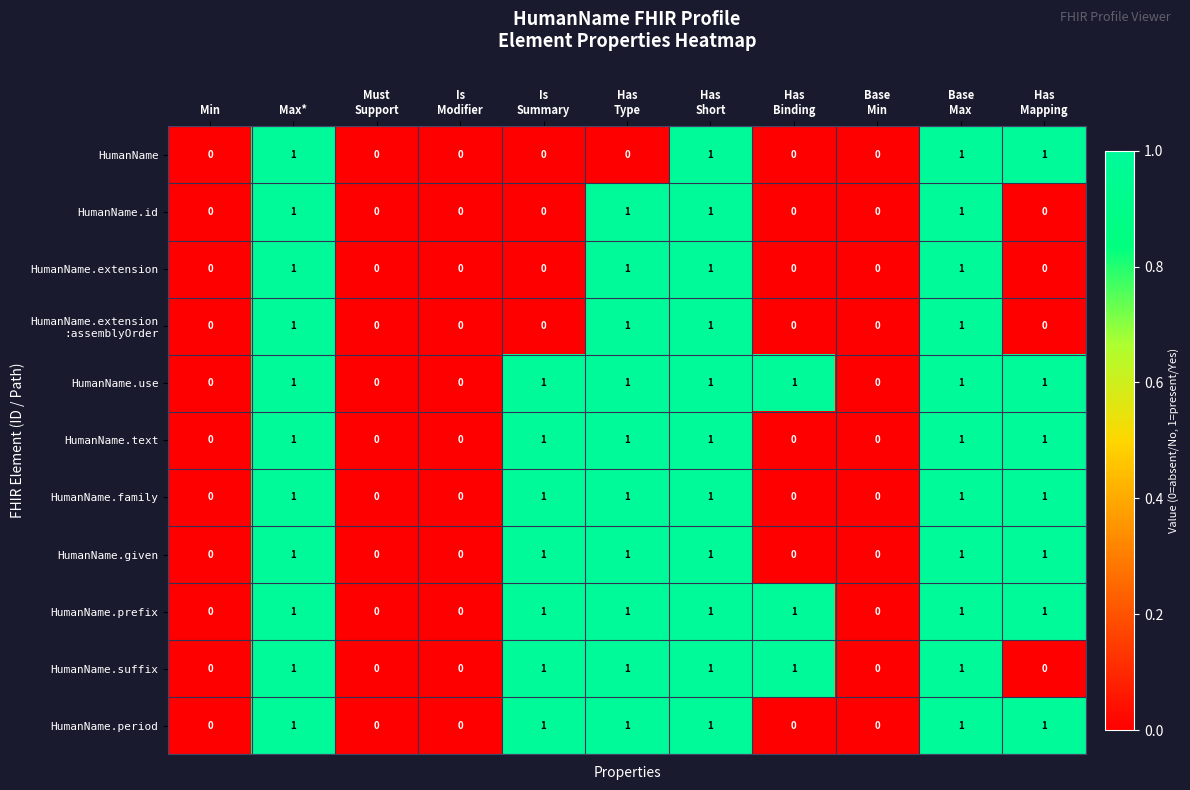

What is the sum of all HumanName values?

4